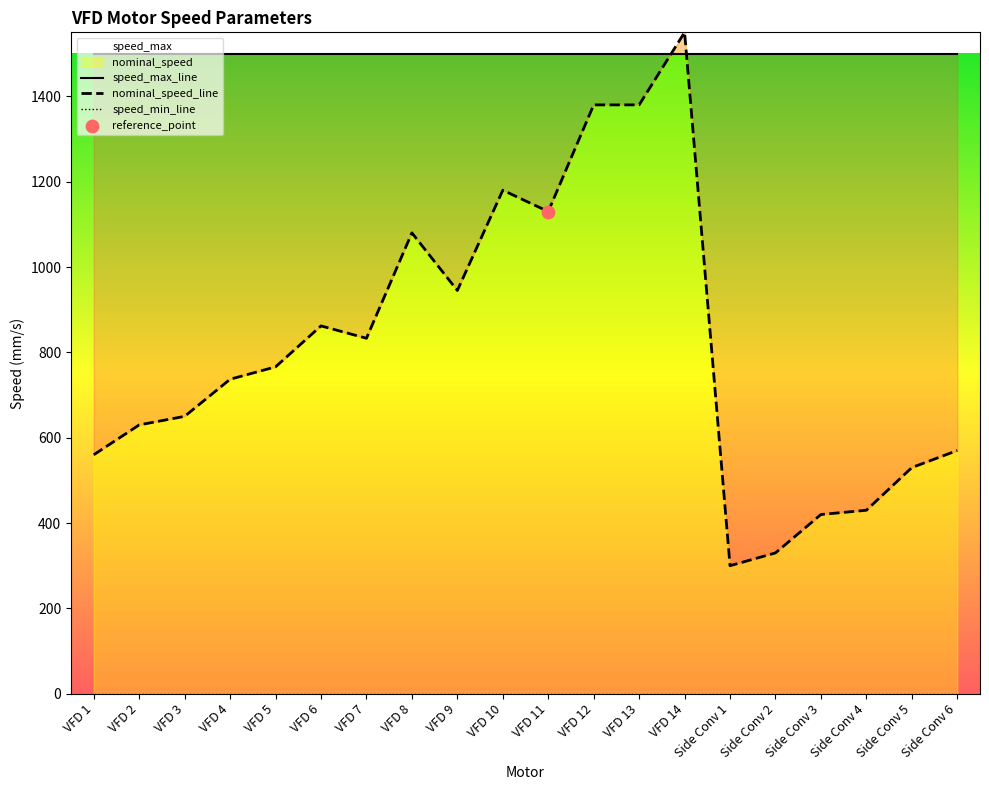

At how many categories does at least one series exceed 1147?

20